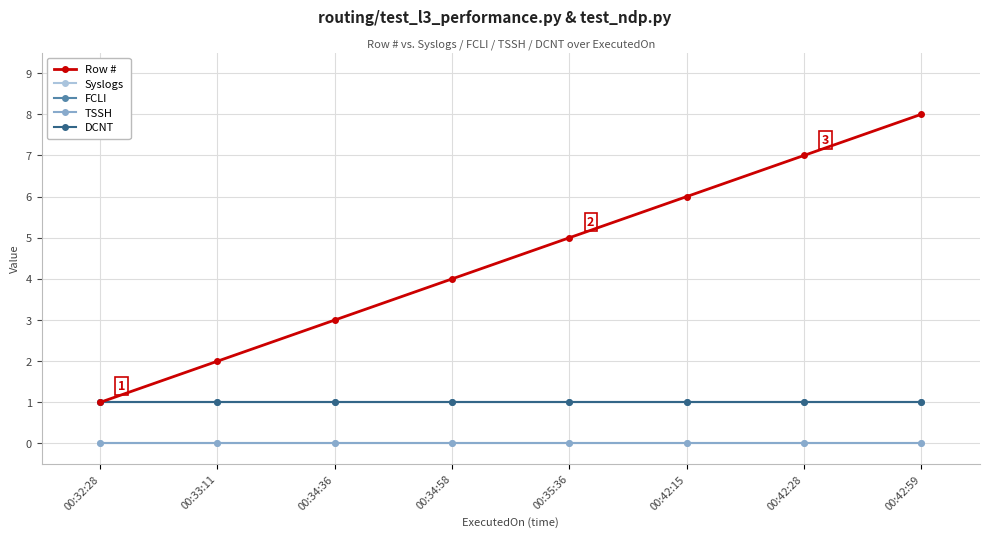

Is it true that DCNT equals 1 at 00:34:36?

True